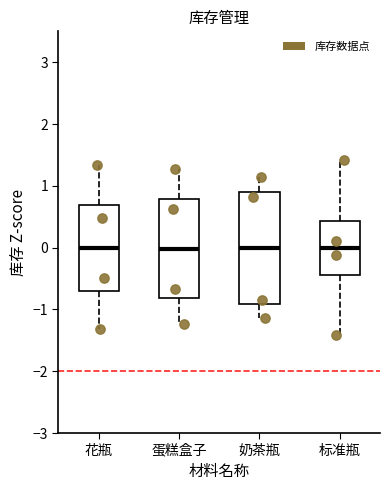

Comparing the boxes themselves (not the whiskers), which one is the tallest?

奶茶瓶